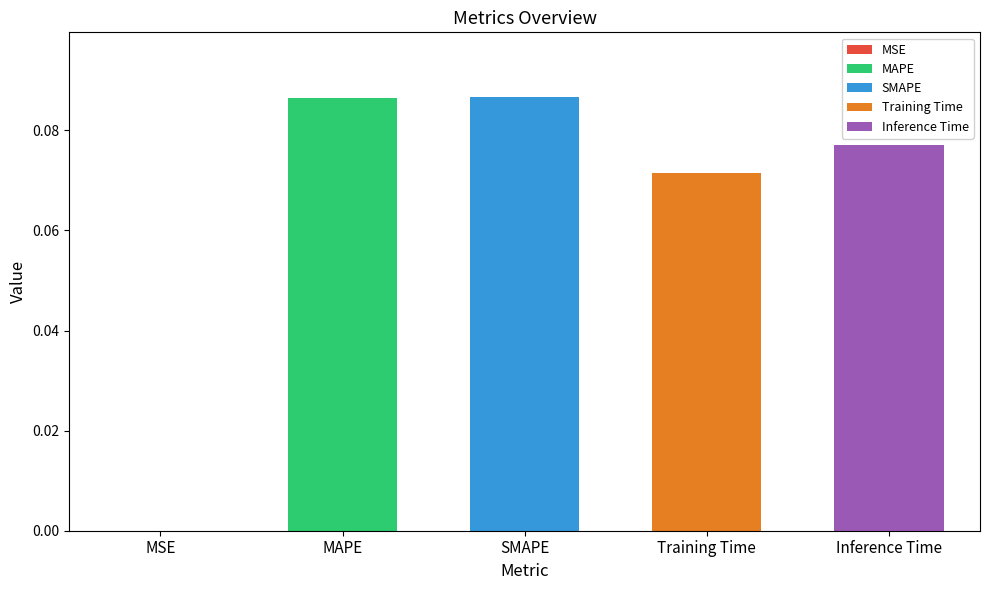

Between MAPE and Training Time, which is larger?

MAPE